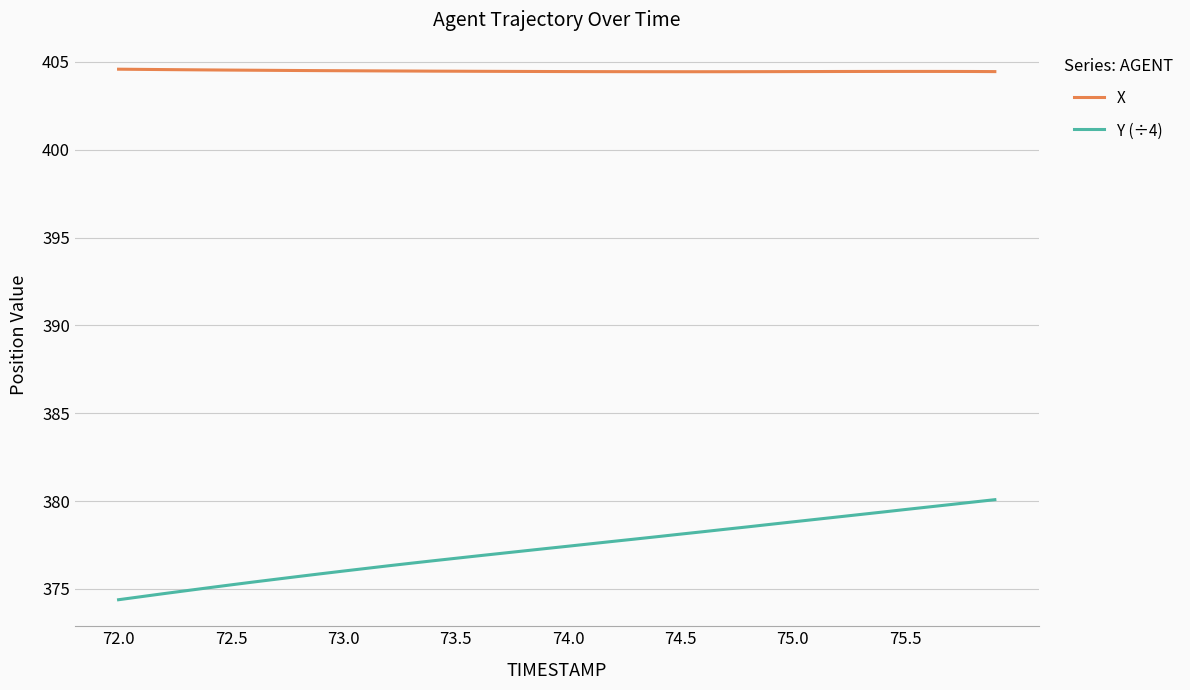

Does the chart display data point markers on the line(s)?

No